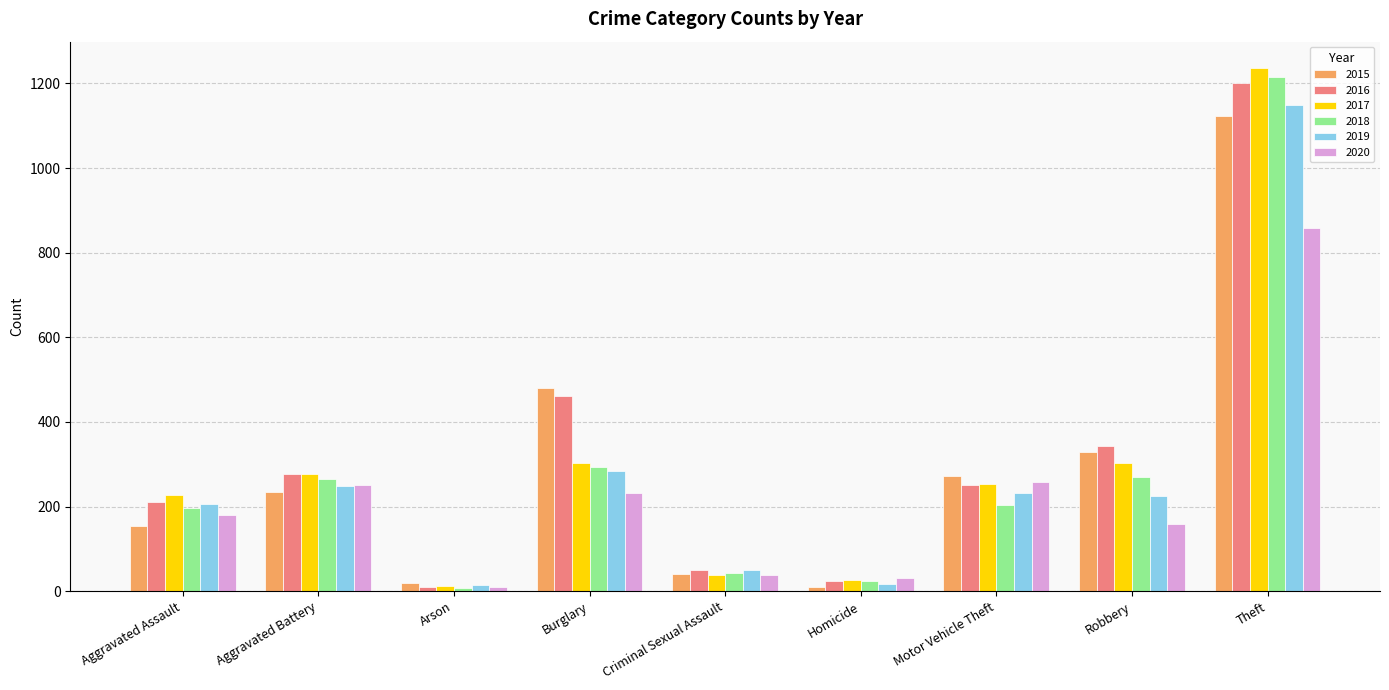

What is the difference between the maximum and minimum values in the 2017 series?

1225